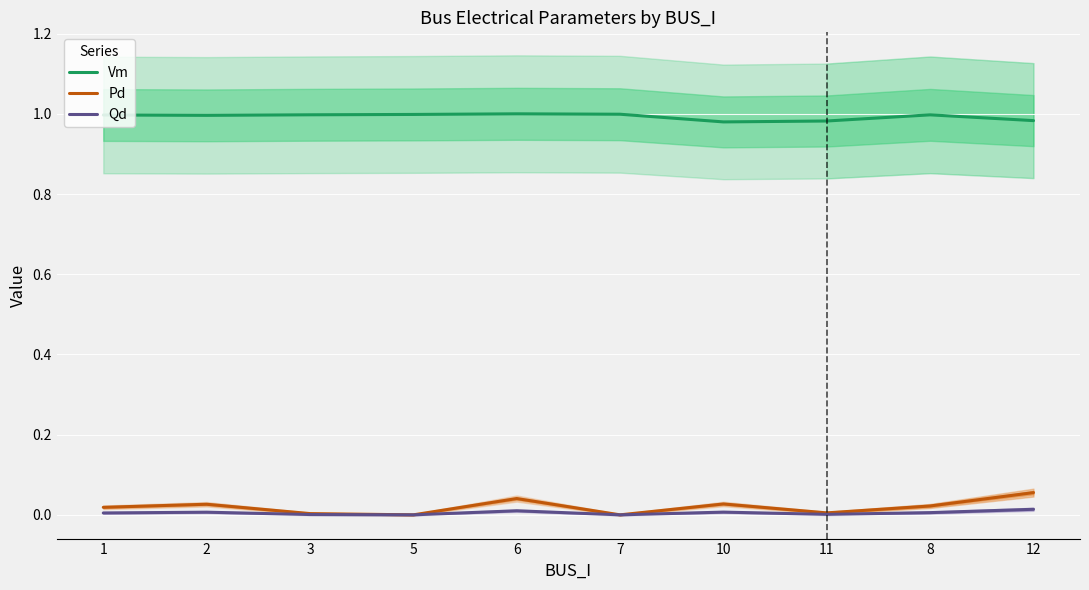

What is the spread (max minus min) of values at 11?

1.0